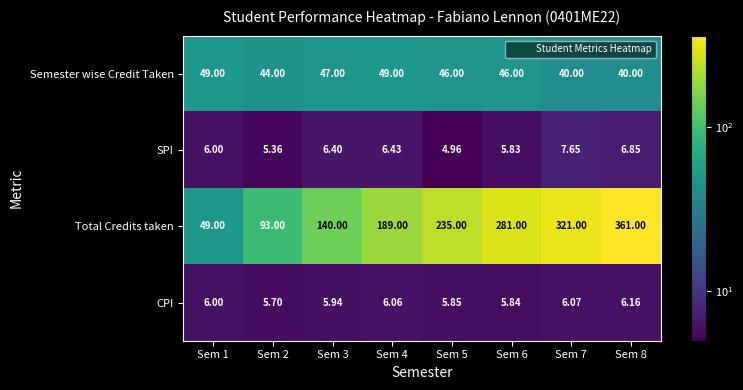

Which series changed the most between Sem 5 and Sem 8?

Total Credits taken